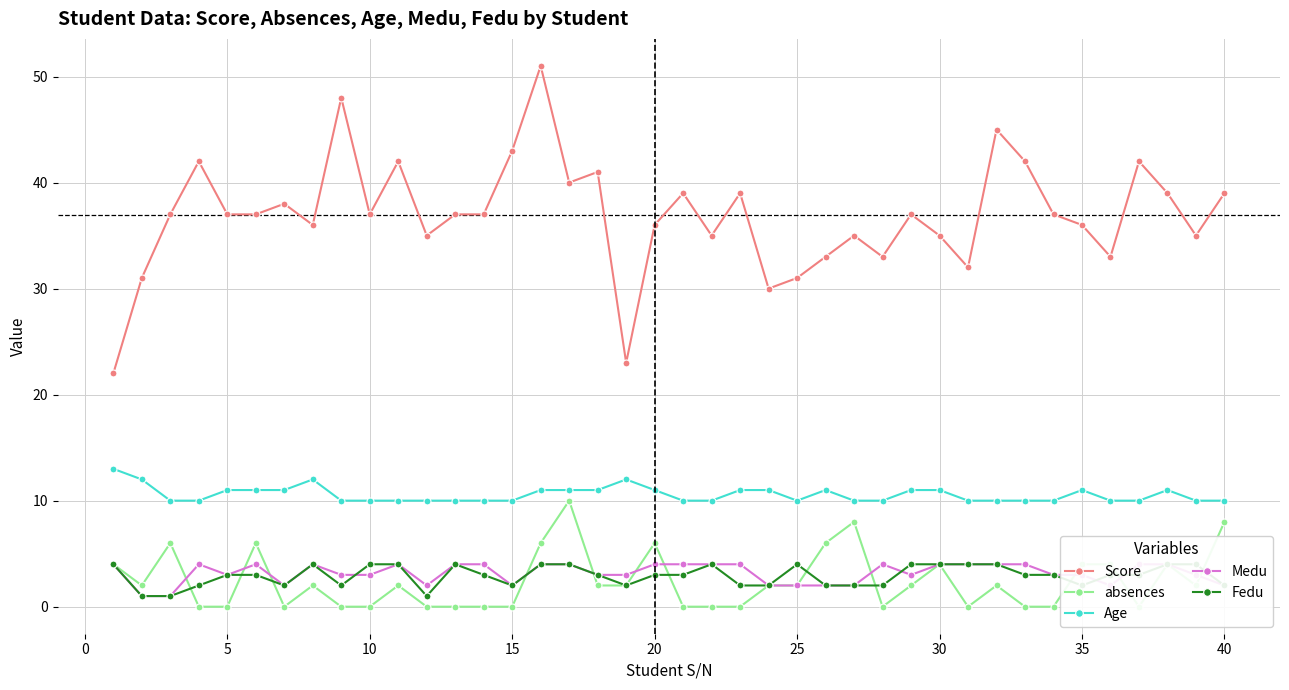

What is the difference between the maximum and minimum values in the absences series?

10